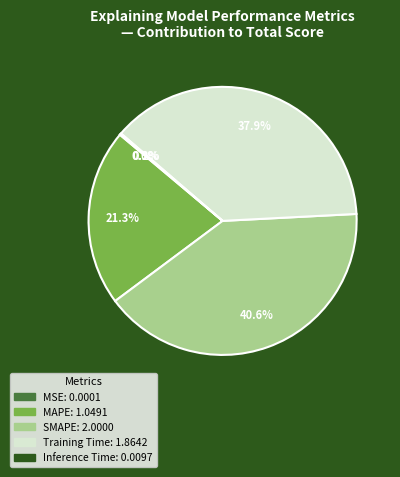

To the nearest percent, what percentage of the pie is Training Time?

38%